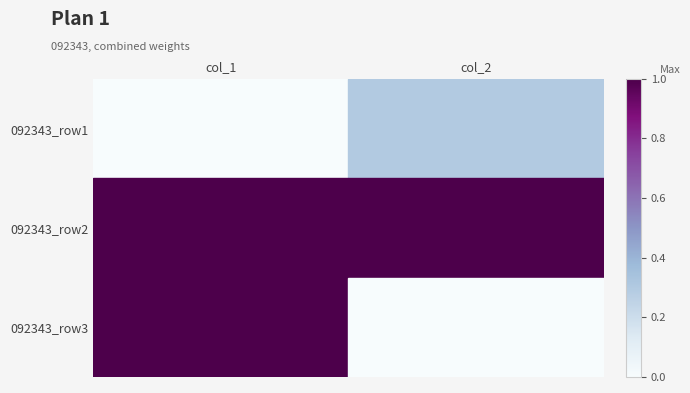

Count the number of data series in this chart.

3